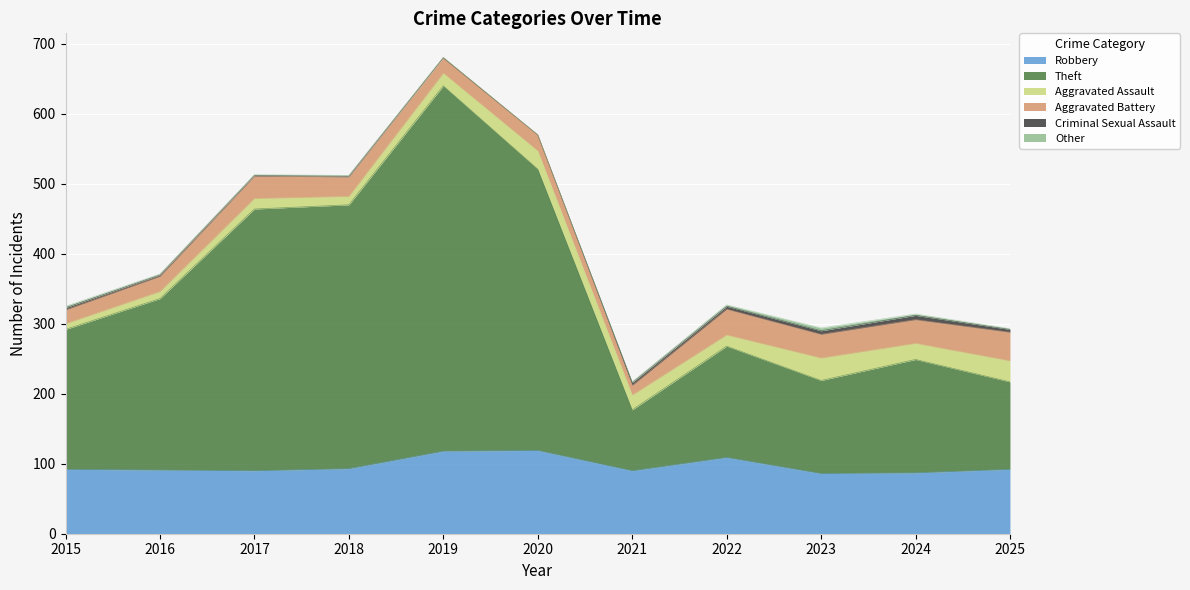

Reading left to right, what are all the values shown in this chart?

Robbery: 92	91	90	93	118	119	90	109	86	87	92
Theft: 200	245	374	377	522	402	87	159	133	162	125
Aggravated Assault: 8	10	15	12	18	26	21	16	32	23	30
Aggravated Battery: 20	22	32	28	22	23	14	37	34	34	41
Criminal Sexual Assault: 3	2	1	1	0	0	4	4	5	6	4
Other: 2	1	1	1	1	0	1	2	4	2	1